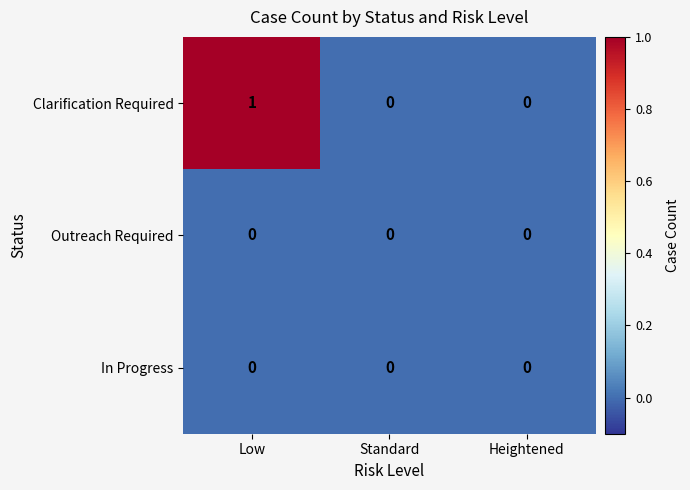

Is it true that Outreach Required equals 0 at Low?

True